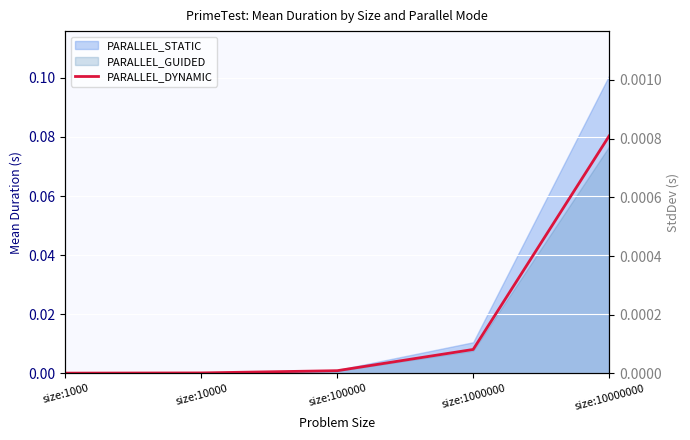

The value at size:10000 is 0.0. True or false?

True